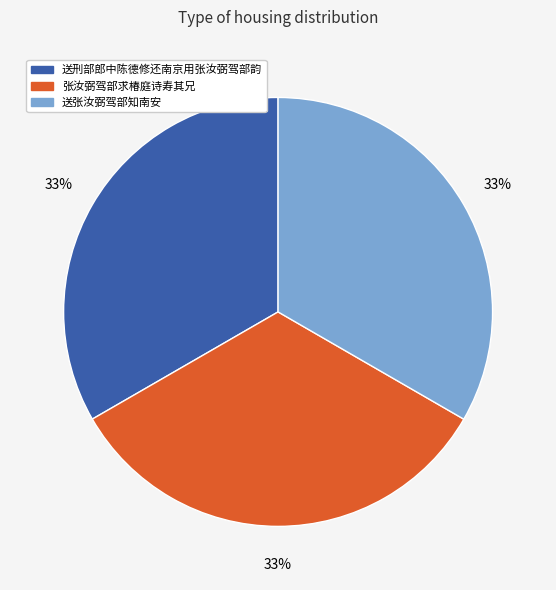

Is it true that 张汝弼驾部求椿庭诗寿其兄 is 33% of the pie?

True